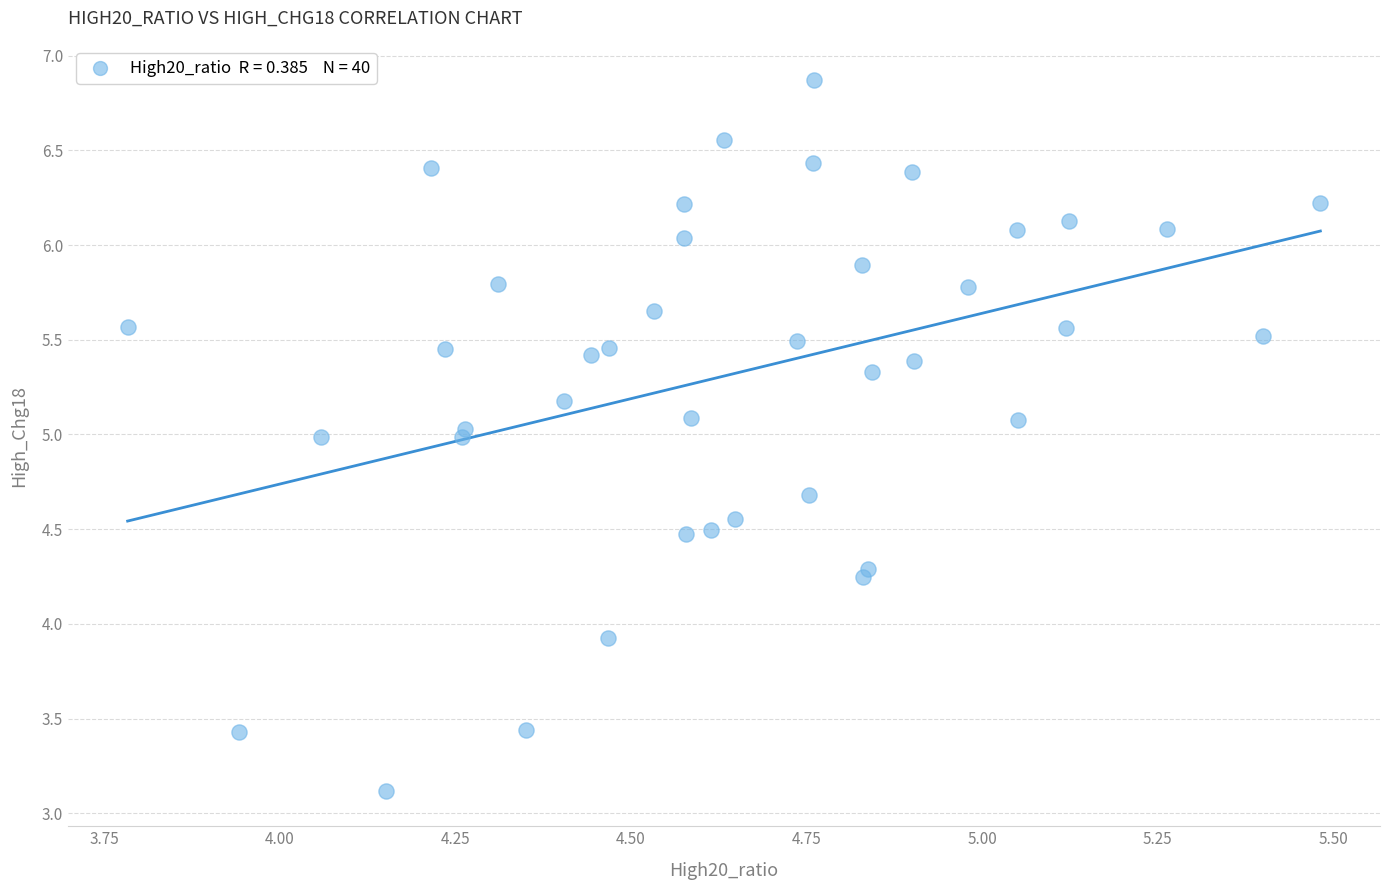

What Y value in the scatter plot is closest to 4?

3.9